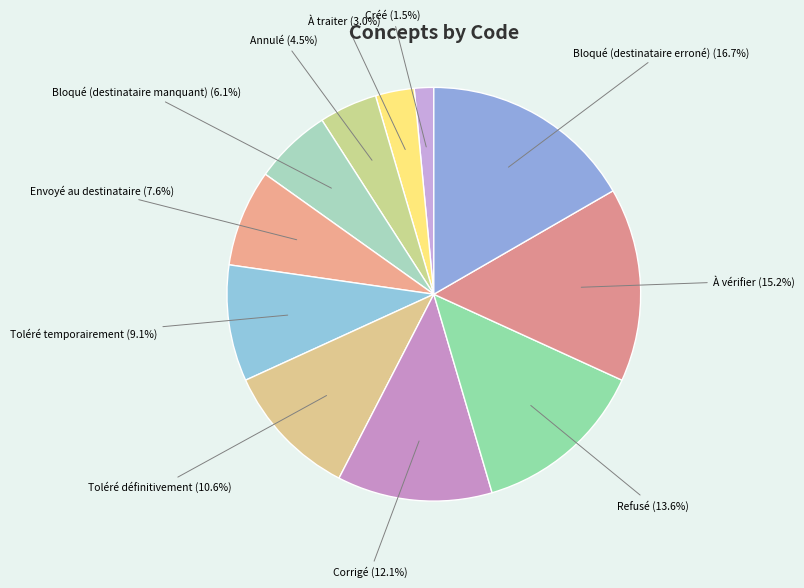

What is the smallest slice in the pie chart?

Créé